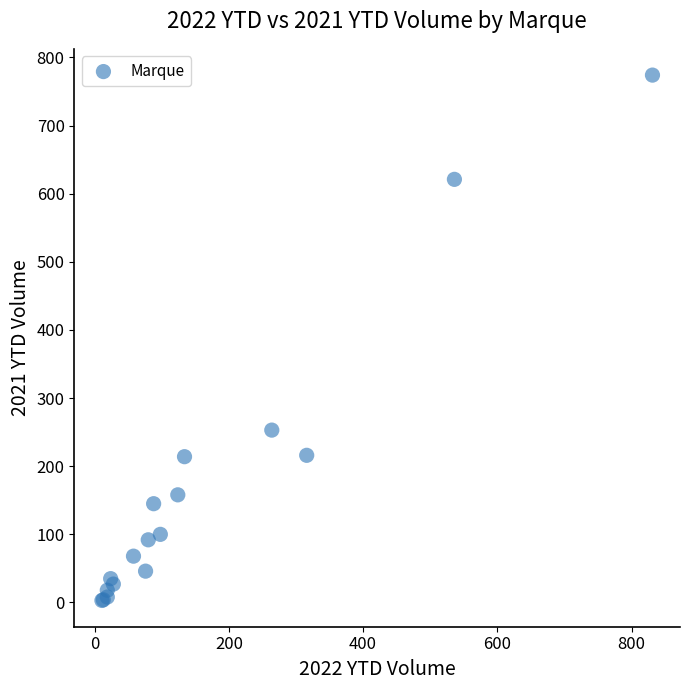

What Y value in the scatter plot is closest to 388?

253